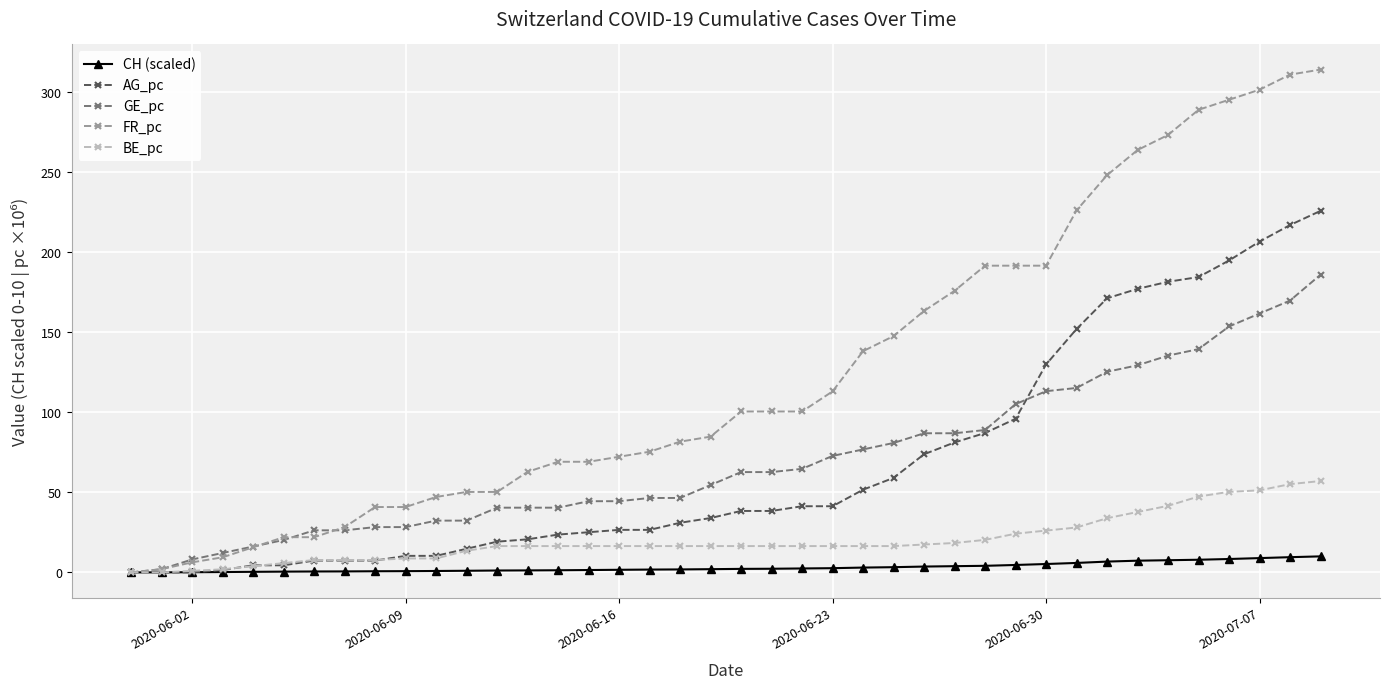

Which series has the largest total across all categories?

FR_pc